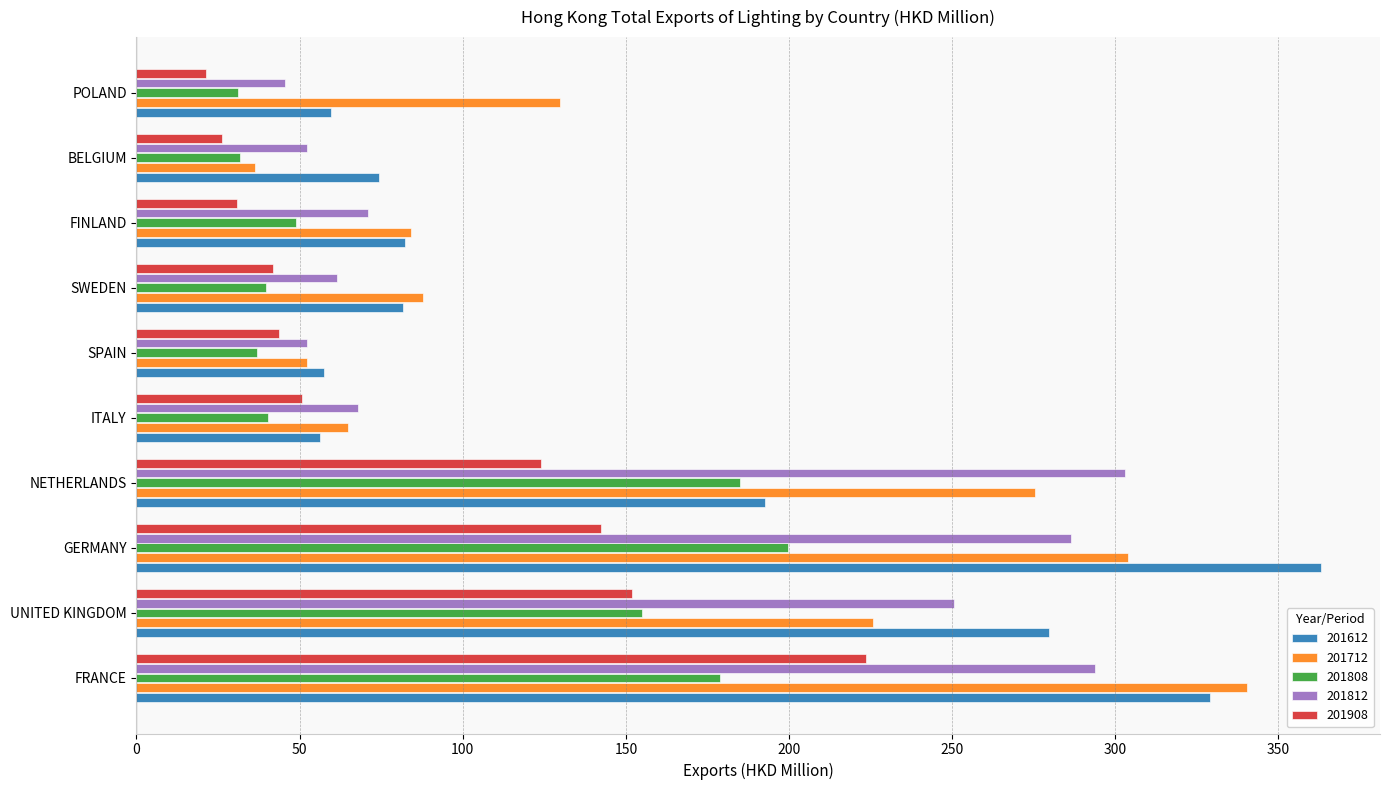

True or false: 201712 has a value of 129.7 at POLAND.

True